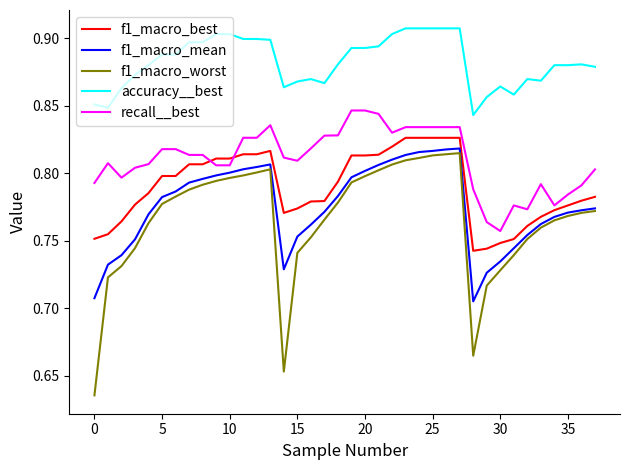

Rank the series by their maximum value, from lowest to highest.

f1_macro_worst, f1_macro_mean, f1_macro_best, recall__best, accuracy__best